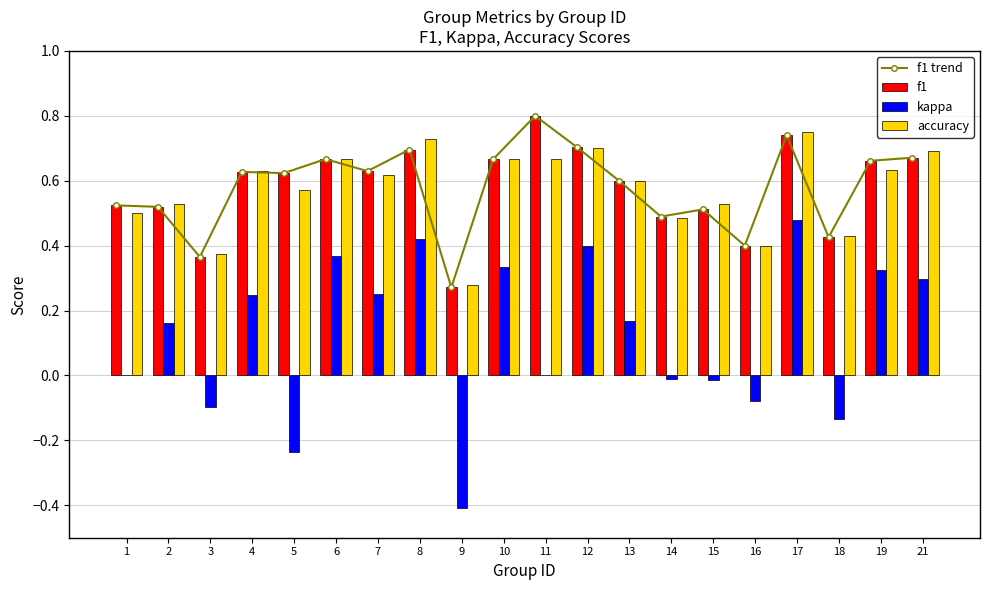

How many groups of bars are there?

20